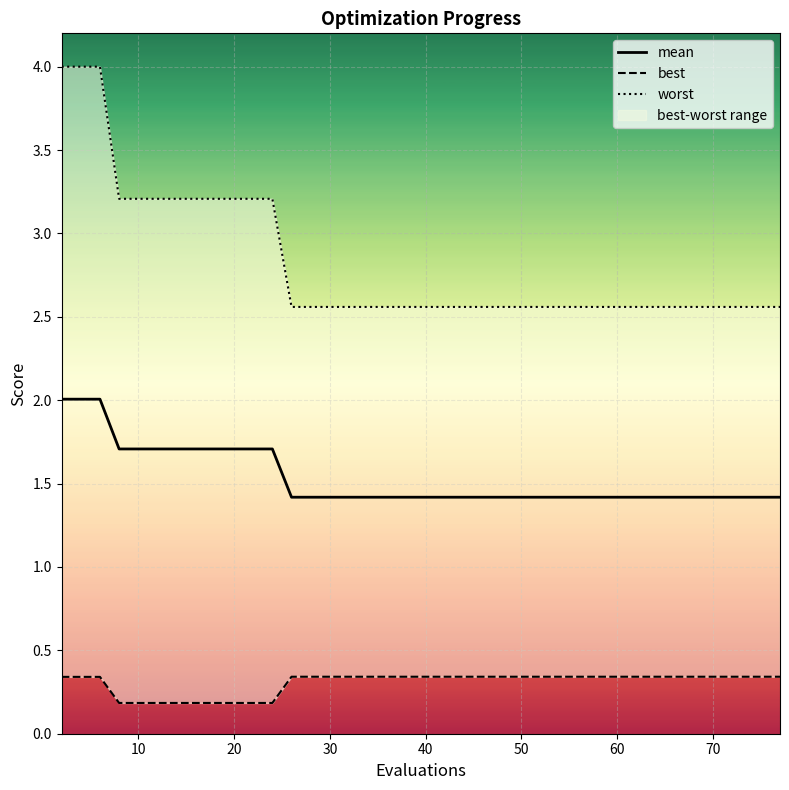

Which series has the largest total across all categories?

worst